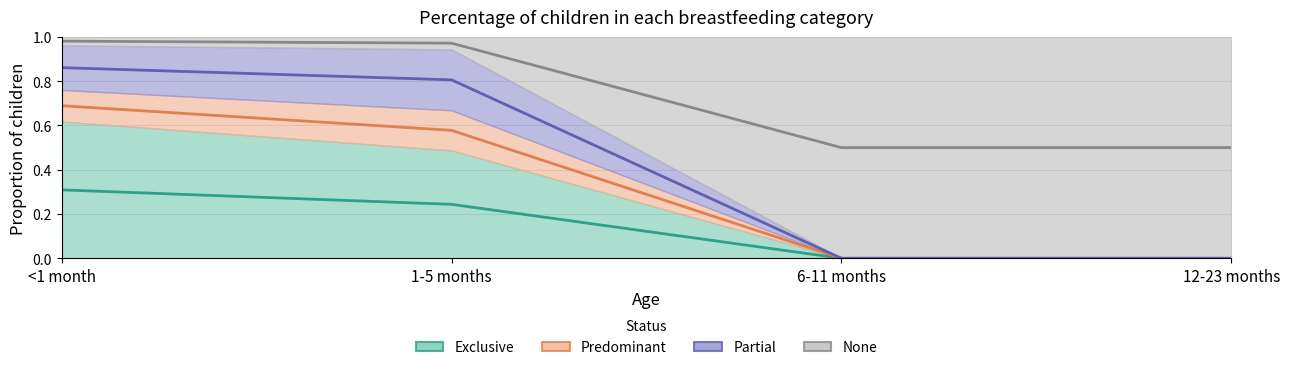

How many Exclusive values are between 0 and 1?

4